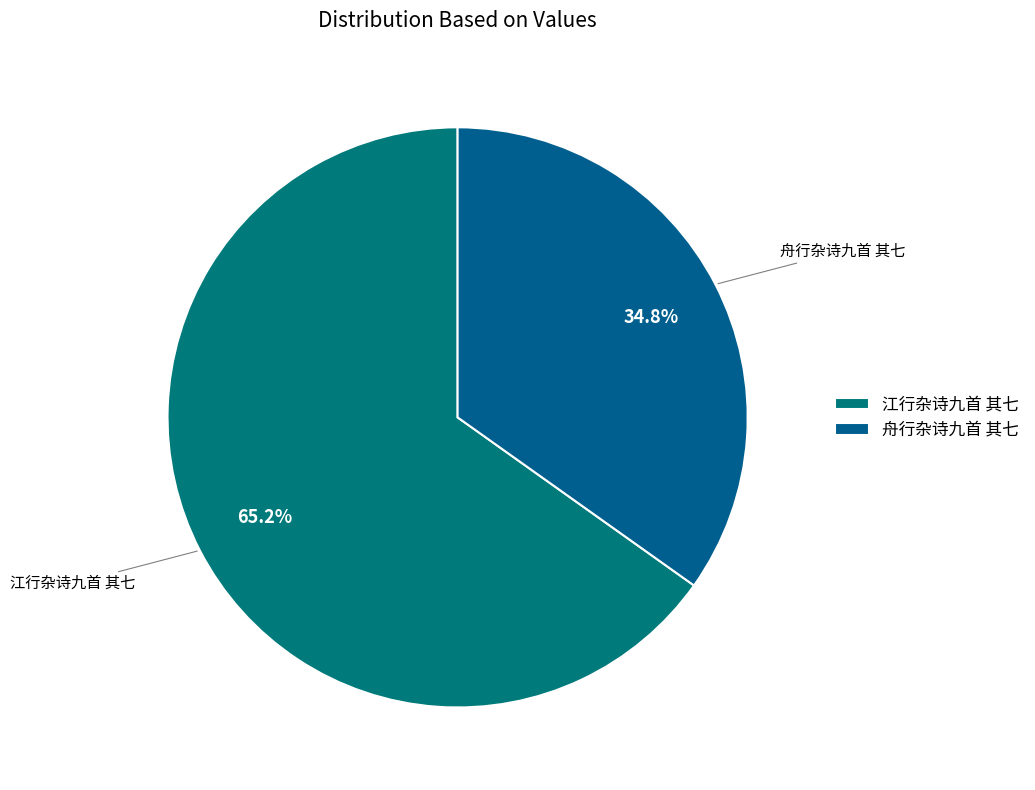

What is the majority slice?

江行杂诗九首 其七